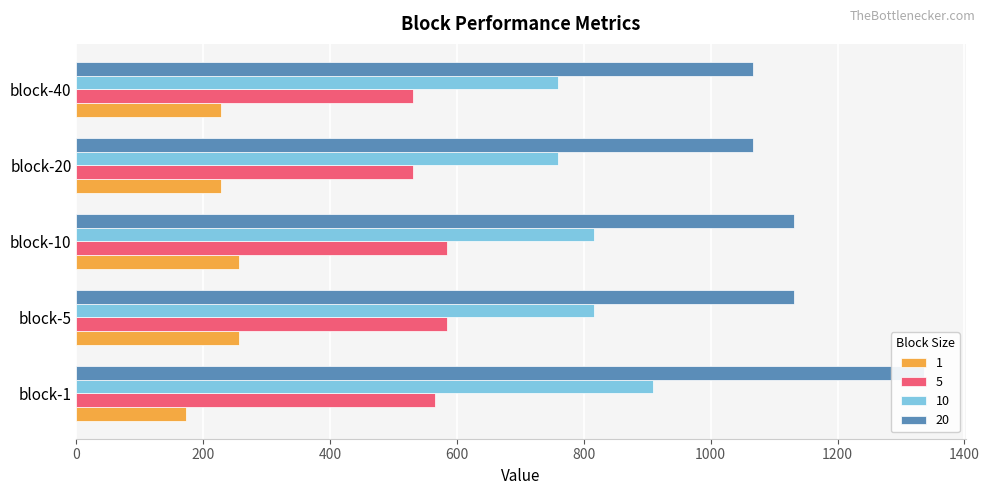

What is the smallest value displayed?

172.8